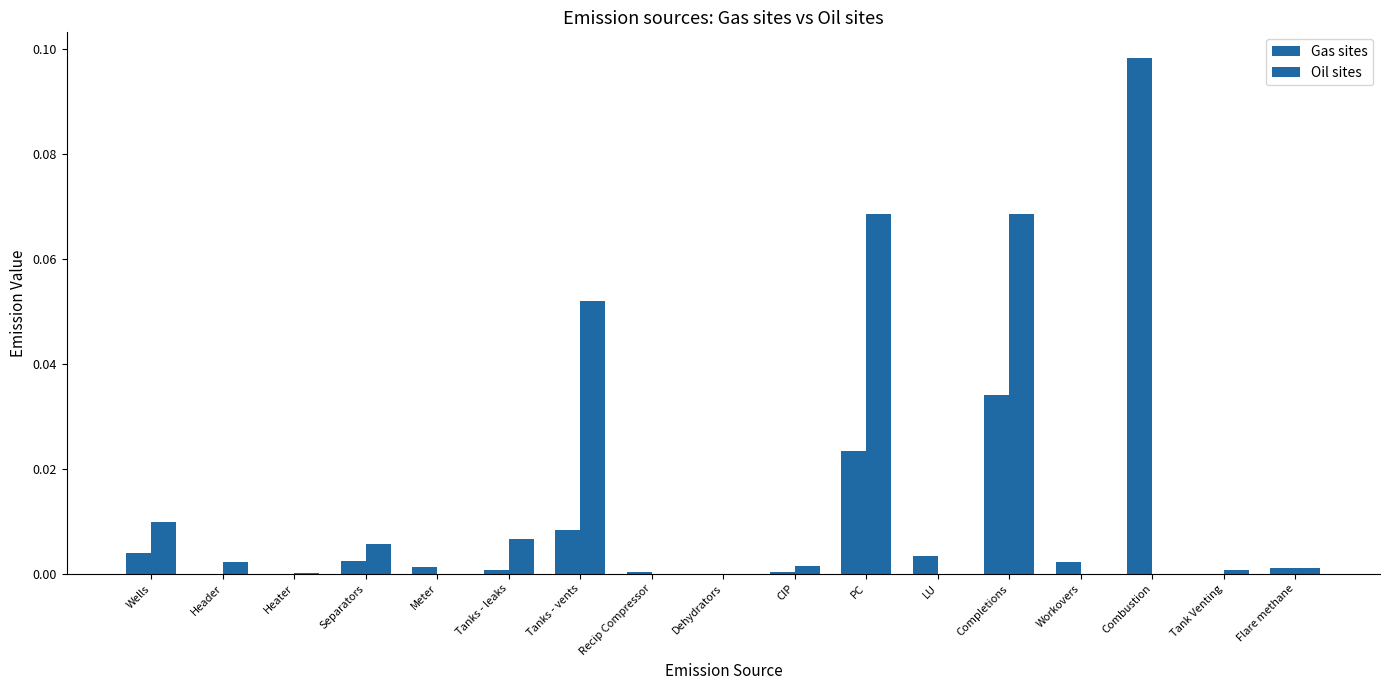

Are the bars grouped side by side (vs. stacked)?

Yes